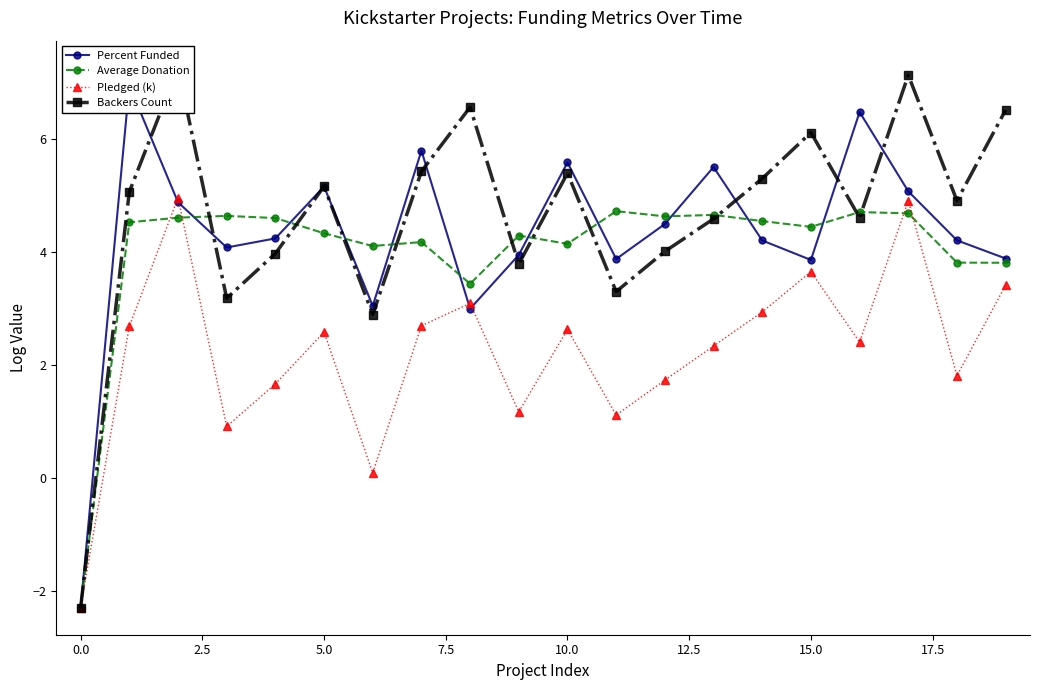

In Pledged (k), how many points are higher than both neighbors (excluding endpoints)?

6